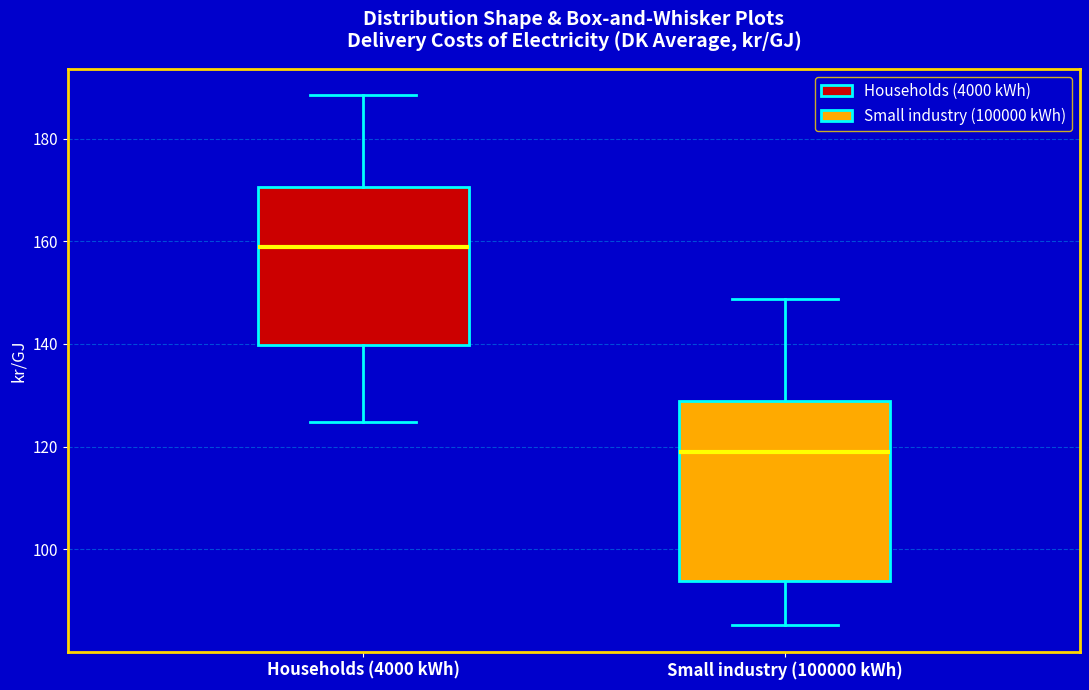

Comparing the boxes themselves (not the whiskers), which one is the tallest?

Small industry (100000 kWh)